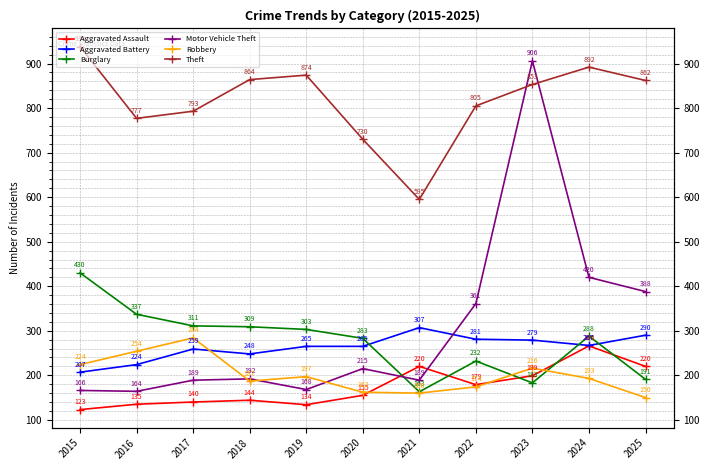

Reading left to right, what are all the values shown in this chart?

Aggravated Assault: 123	135	140	144	134	155	220	179	199	266	220
Aggravated Battery: 207	224	259	248	265	265	307	281	279	267	290
Burglary: 430	337	311	309	303	283	163	232	183	288	191
Motor Vehicle Theft: 166	164	189	192	168	215	189	361	906	420	388
Robbery: 224	254	284	187	197	162	160	174	216	193	150
Theft: 938	777	793	864	874	730	595	805	853	892	862